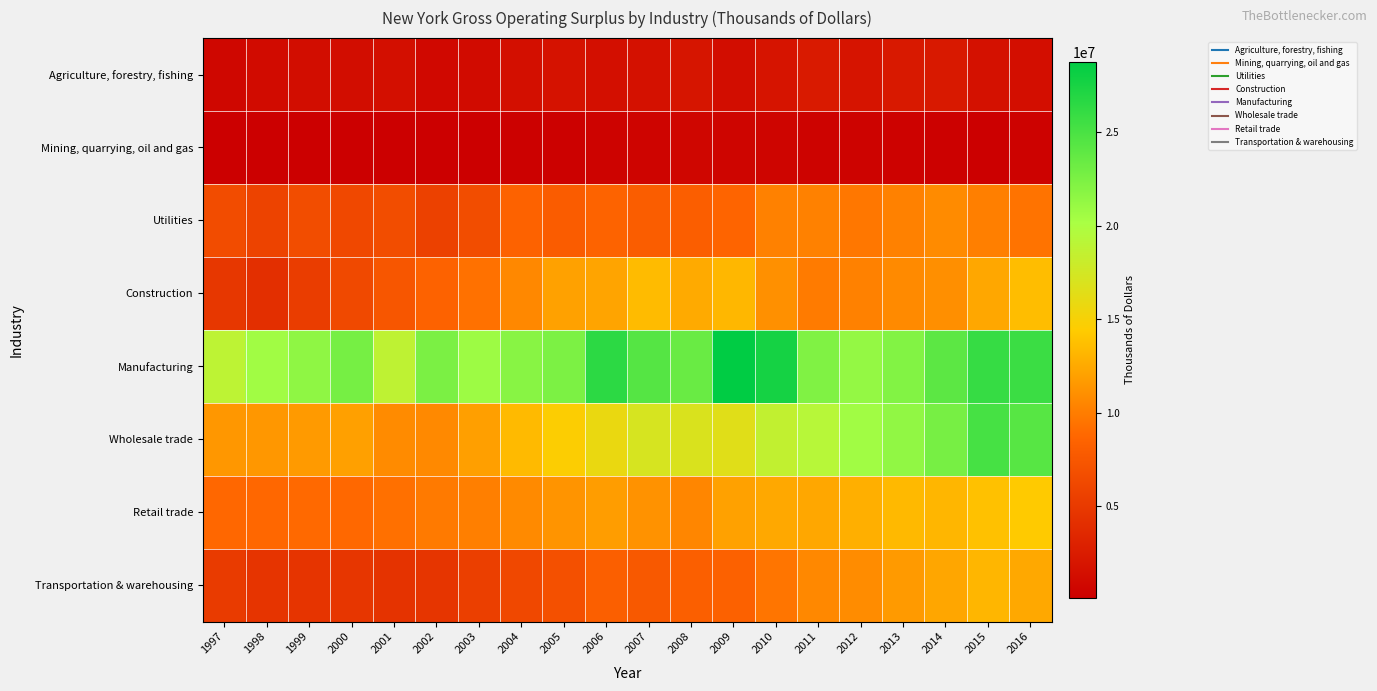

Rank the series at 2013 from highest to lowest value.

Manufacturing, Wholesale trade, Retail trade, Transportation & warehousing, Construction, Utilities, Agriculture, forestry, fishing, Mining, quarrying, oil and gas